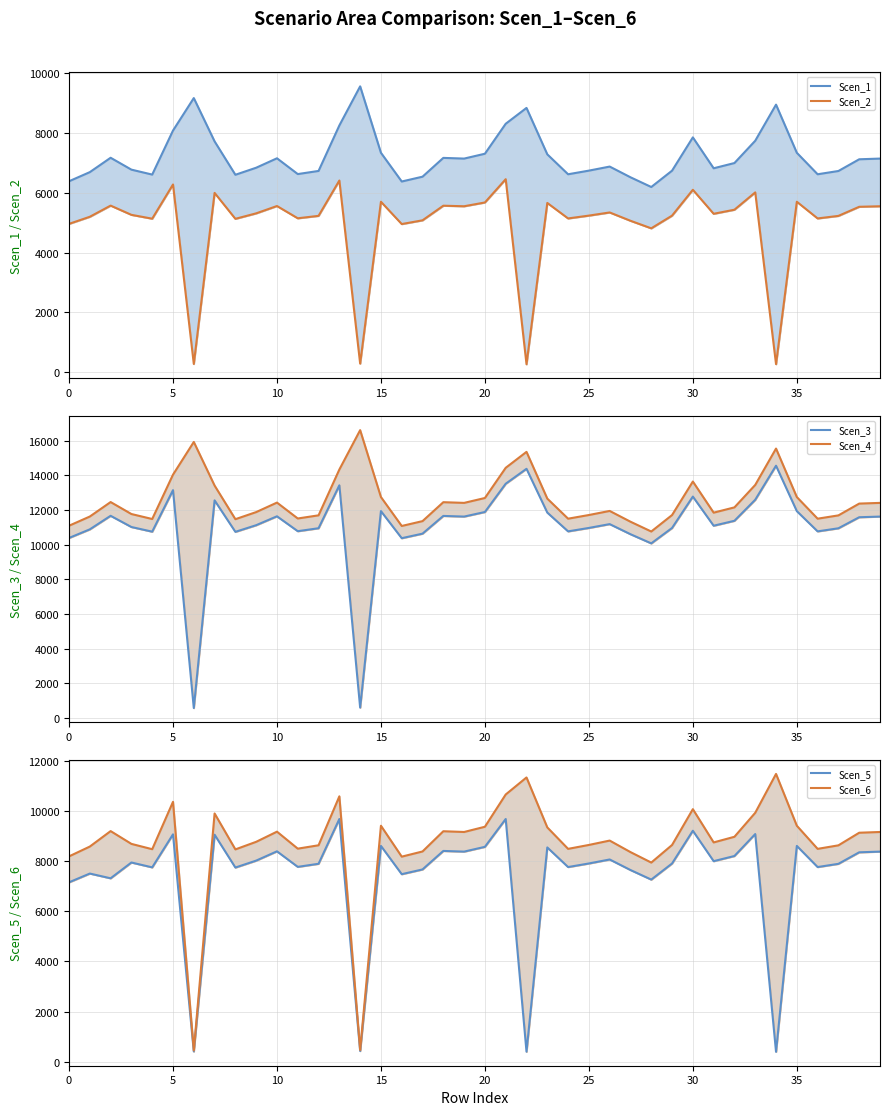

At which label does Scen_1 reach its peak?

14